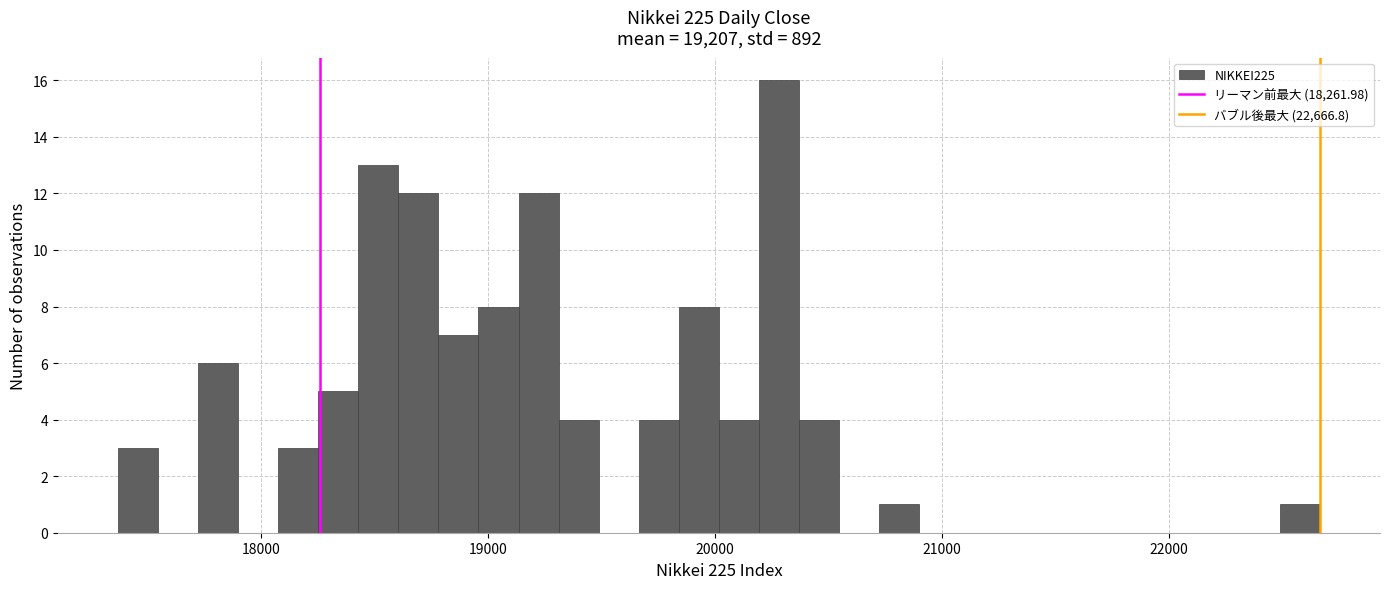

Read against the x-axis, roughly where is the centre of the tallest bar?

20300